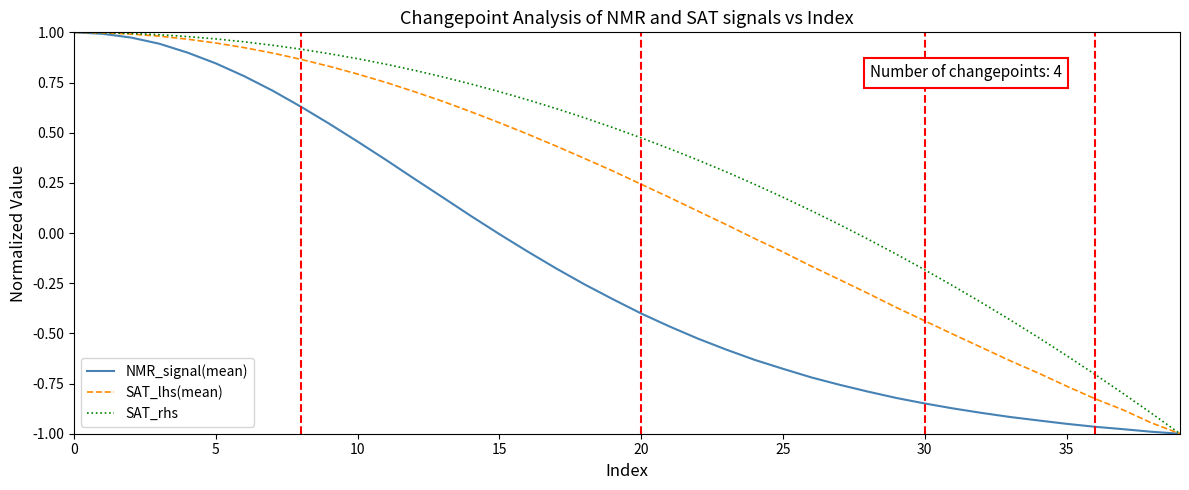

List the series in order of their overall mean, highest first.

SAT_rhs, SAT_lhs(mean), NMR_signal(mean)